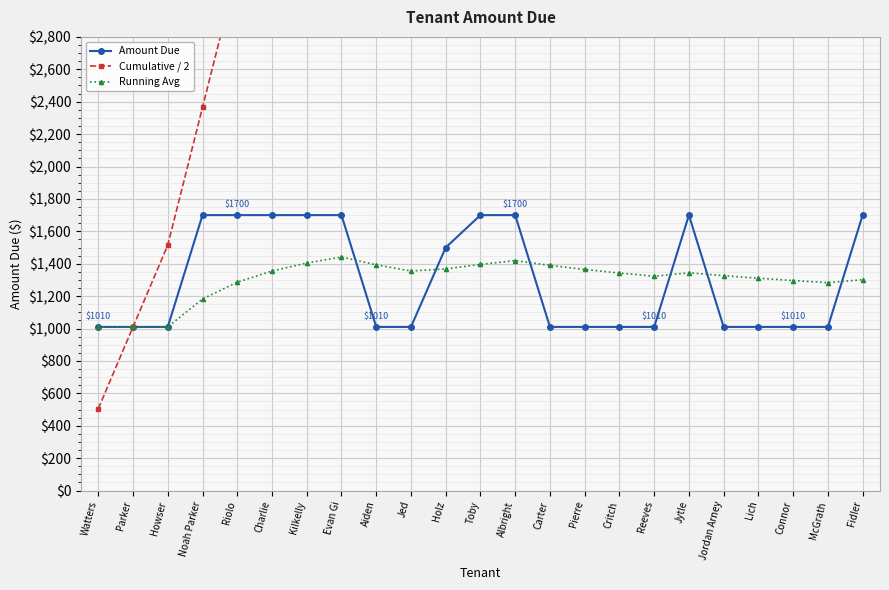

How many lines are shown in the chart?

3